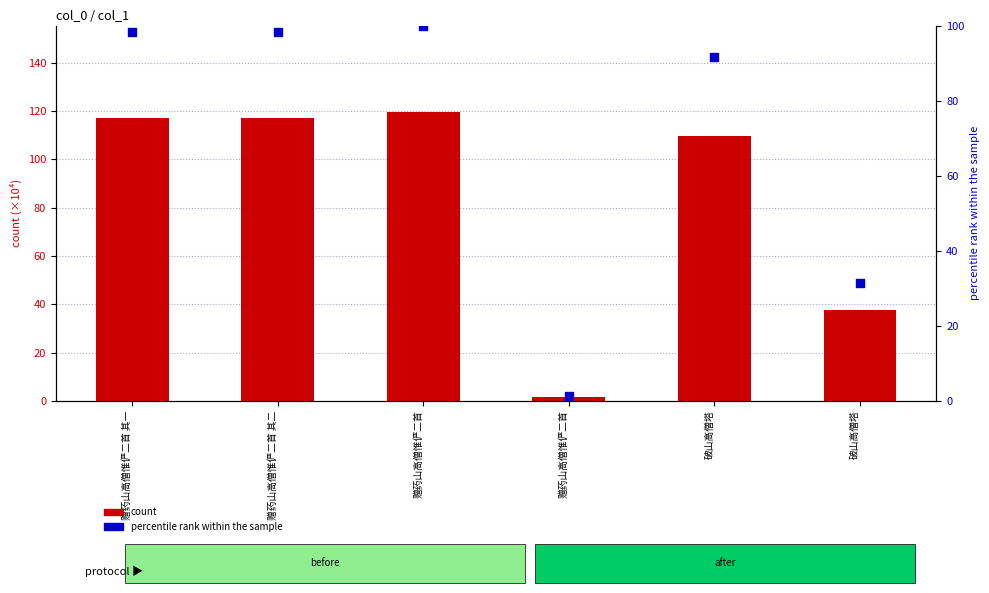

At how many categories does at least one series exceed 87?

4